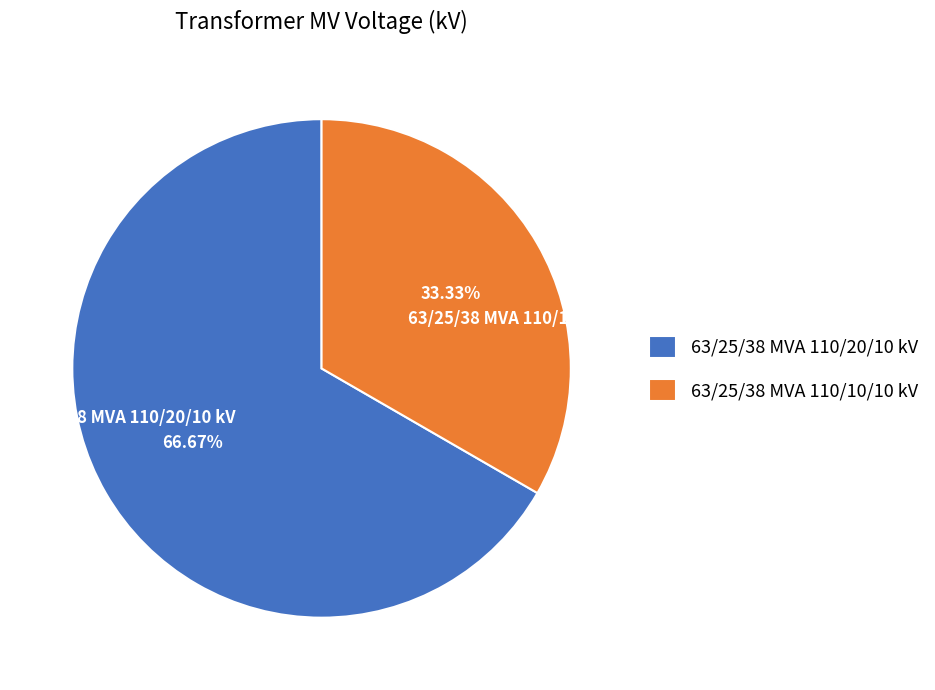

Which category has the smallest portion of the pie?

63/25/38 MVA 110/10/10 kV